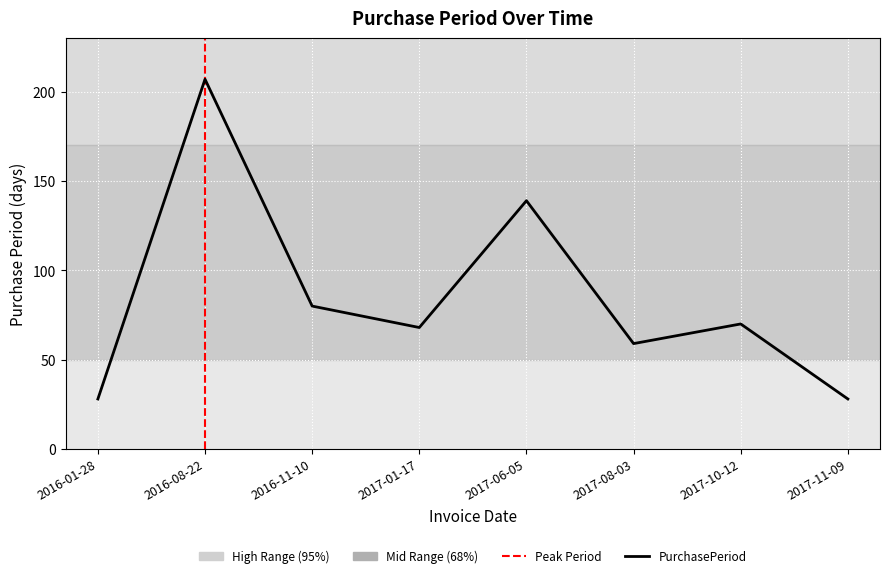

What is the difference between the maximum and minimum values?

179